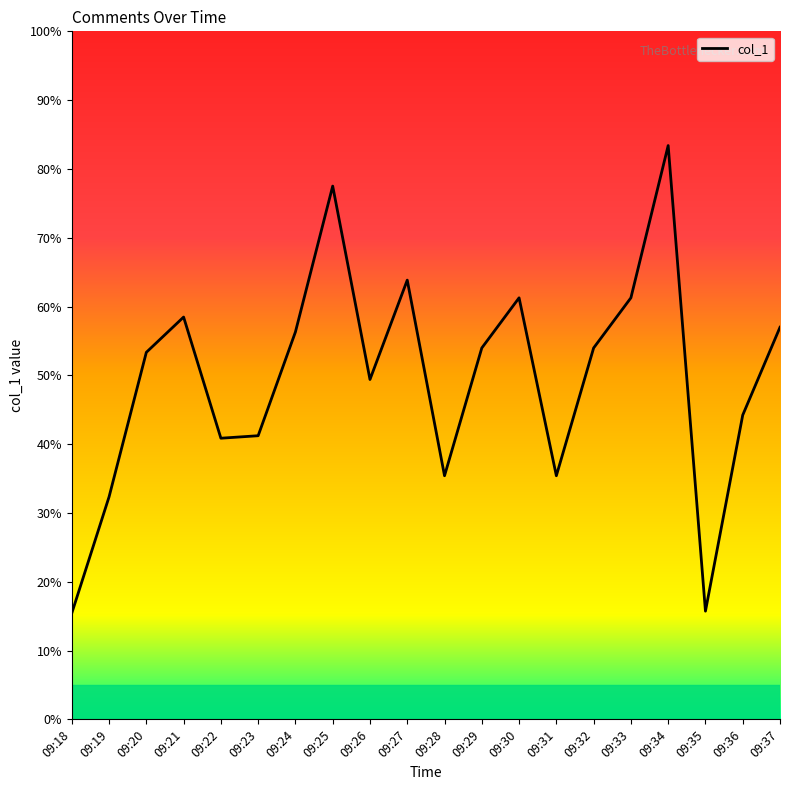

Between 09:31 and 09:28, which is larger?

09:31